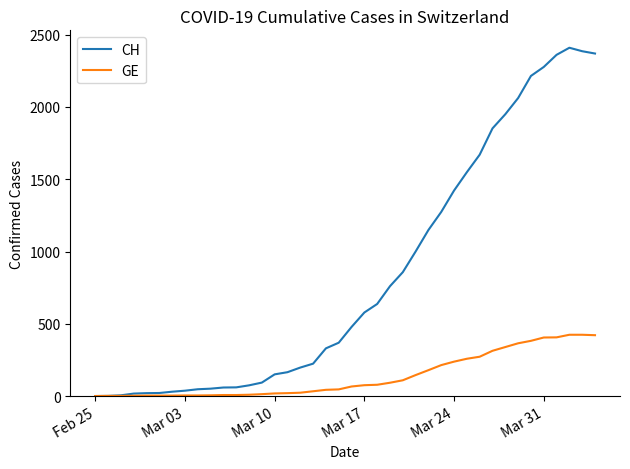

Which series has the largest total across all categories?

CH